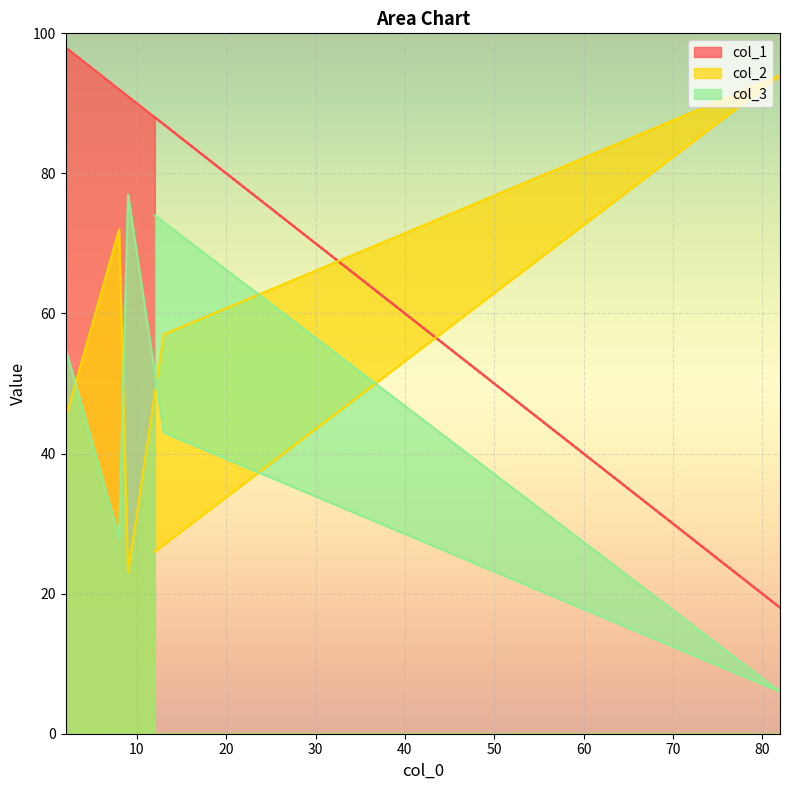

Count the number of data series in this chart.

3